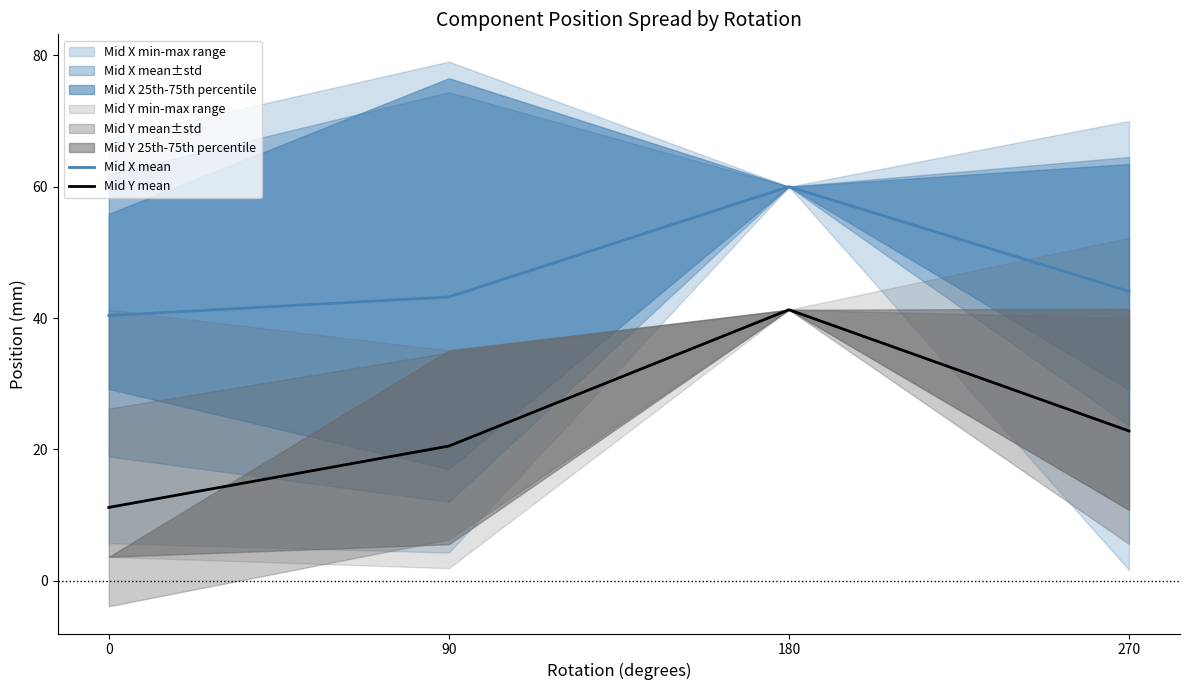

What is the difference between the highest and lowest values at 270?

21.3